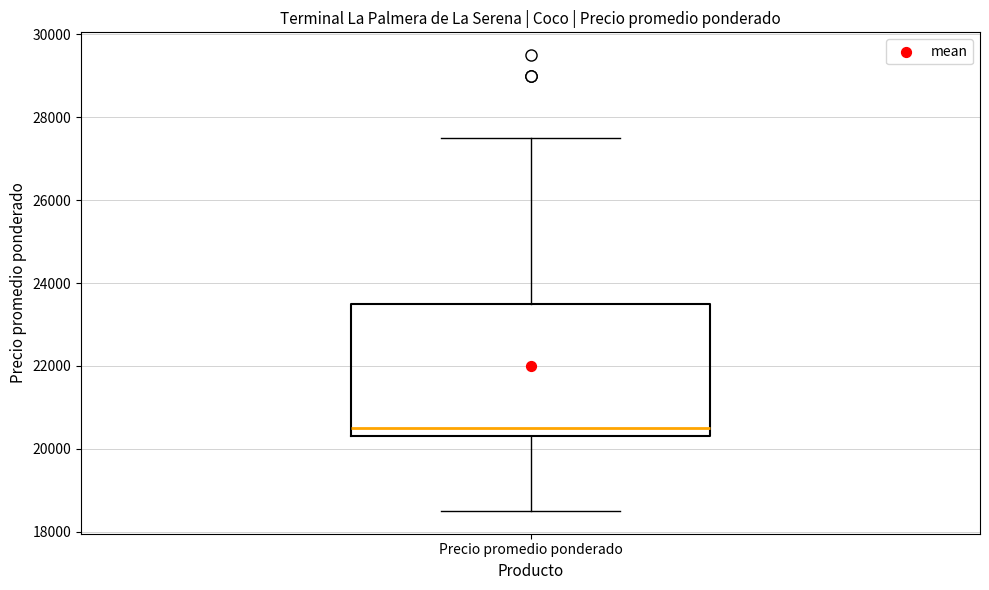

Read this box plot against the y-axis: the position of the median line, the range covered by the box, and the ends of both whiskers. The values are not printed on the chart, so give them approximately, as read against the axis.

median 20600, box 20400 to 23600, whiskers 18600 to 27600